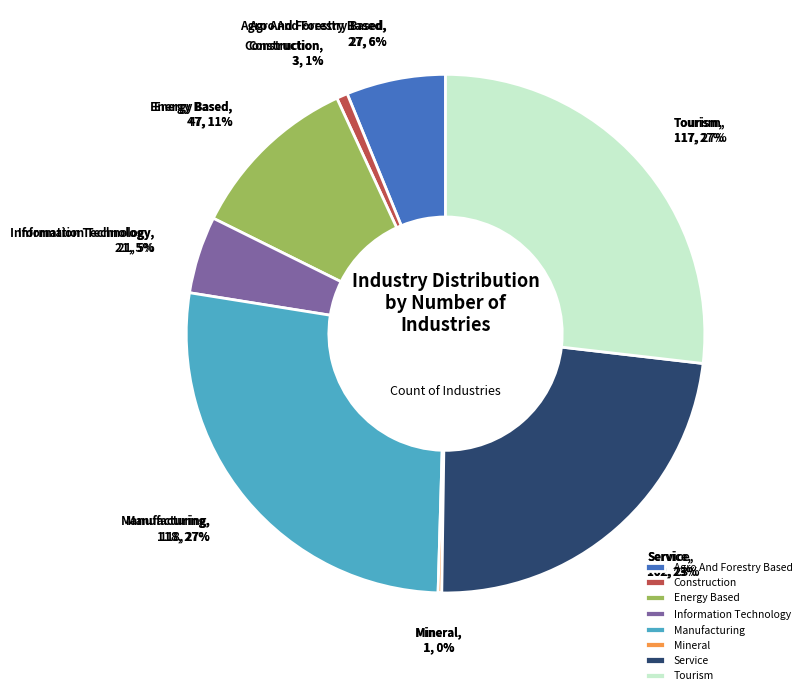

What percentage is NOT represented by Construction?

99.3%